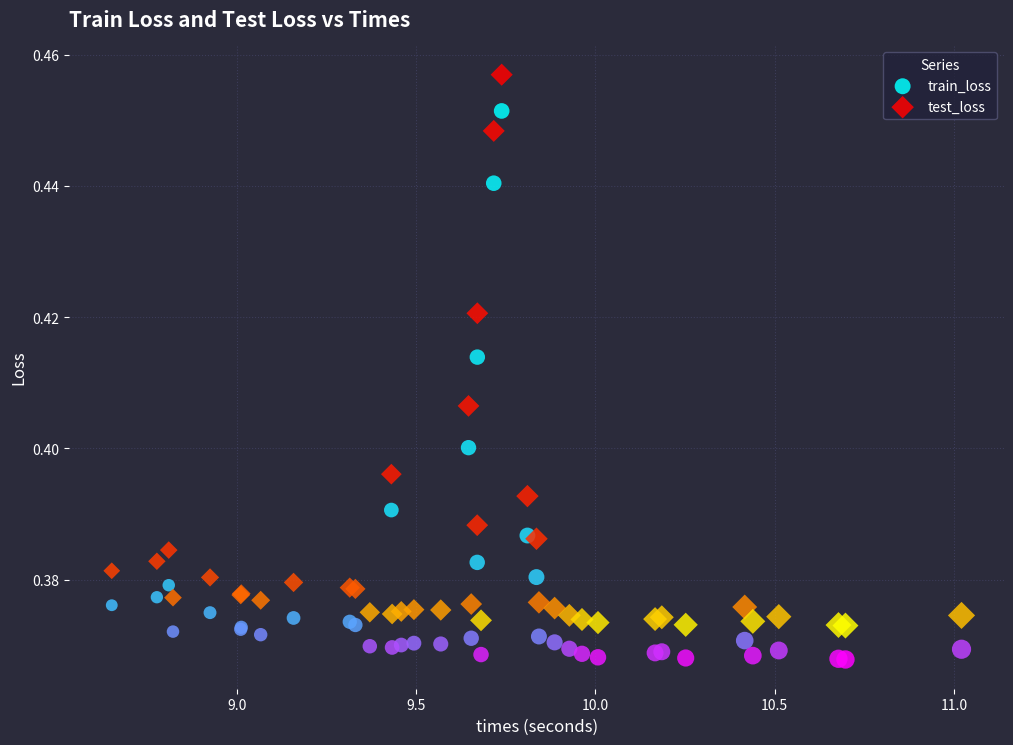

What are all the series names shown in the legend?

train_loss, test_loss